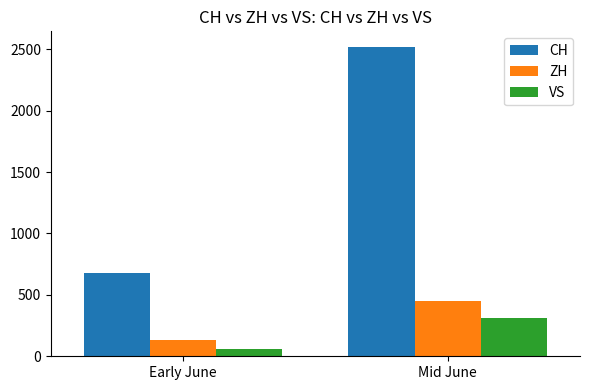

At how many categories does at least one series exceed 170?

2